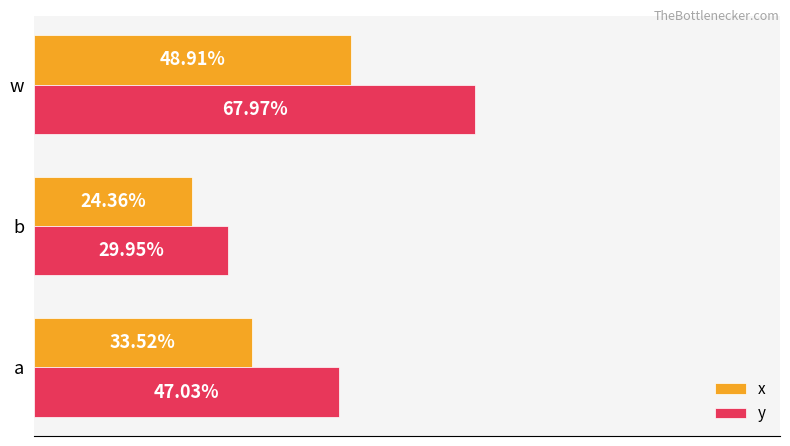

What are all the series names shown in the legend?

x, y